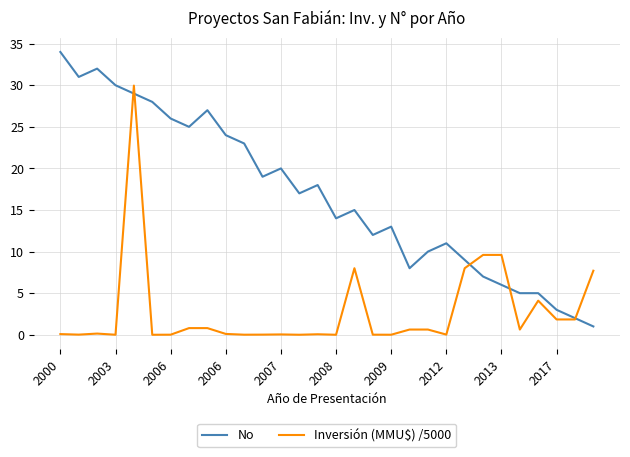

What is the value of the No point at the 14th from the left?

17.0